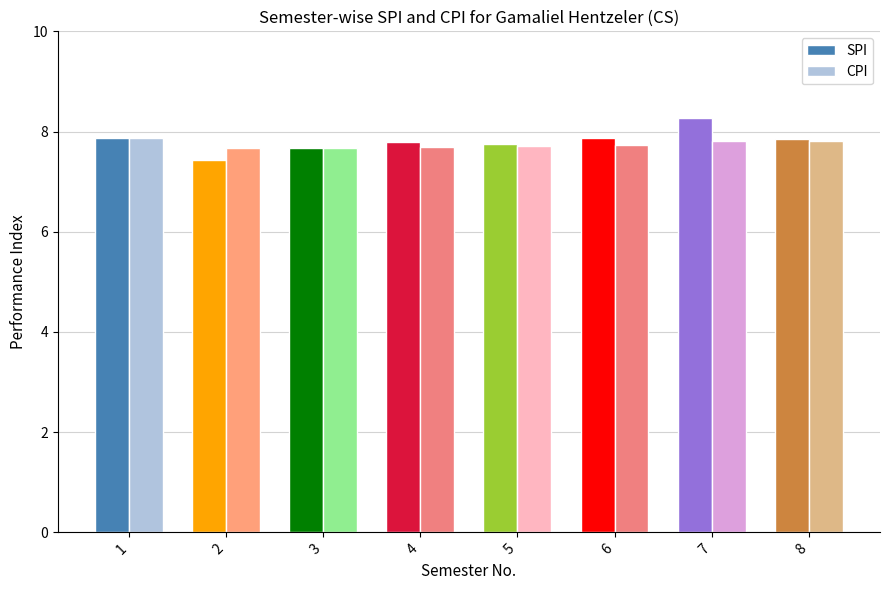

At how many categories does at least one series exceed 7?

8